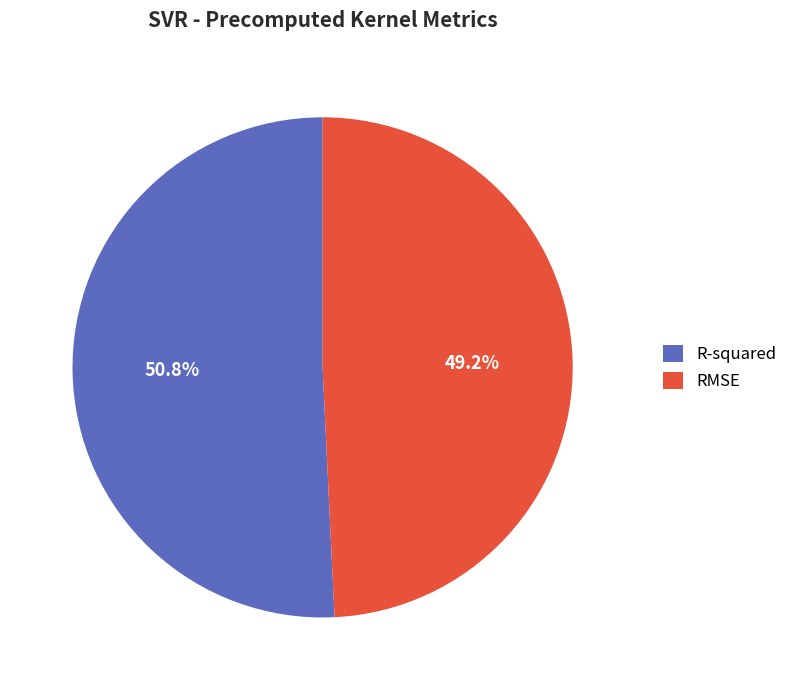

How many segments does this pie chart have?

2